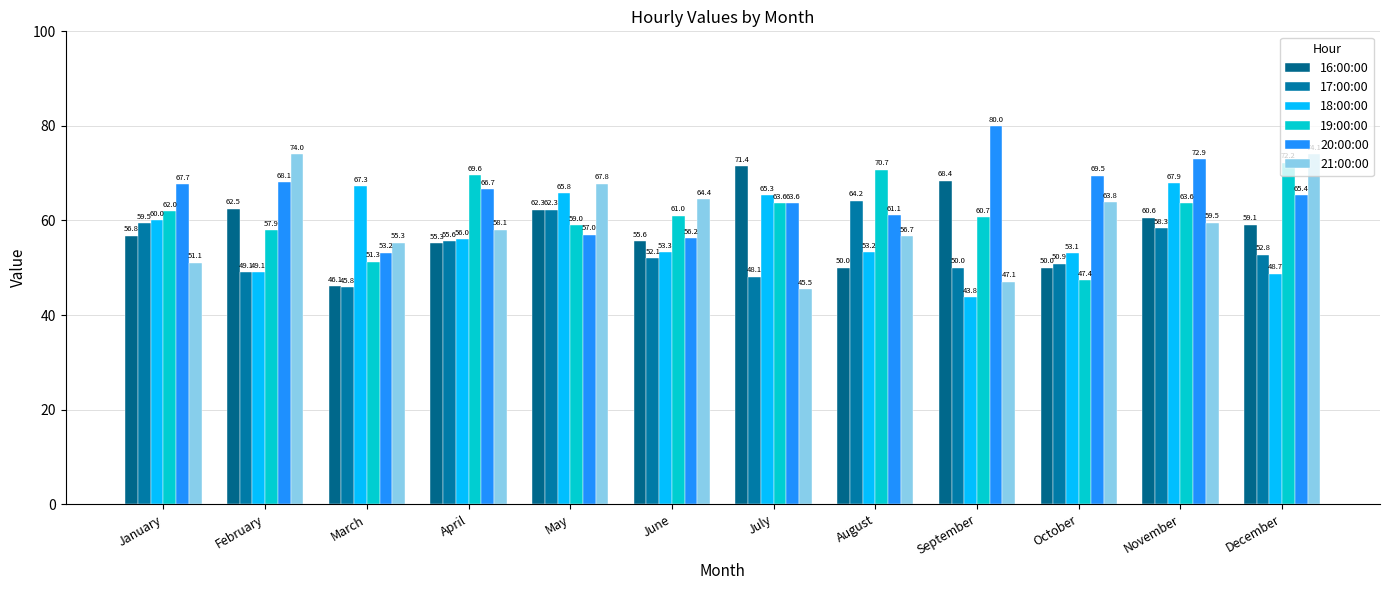

Are the bars horizontal?

No